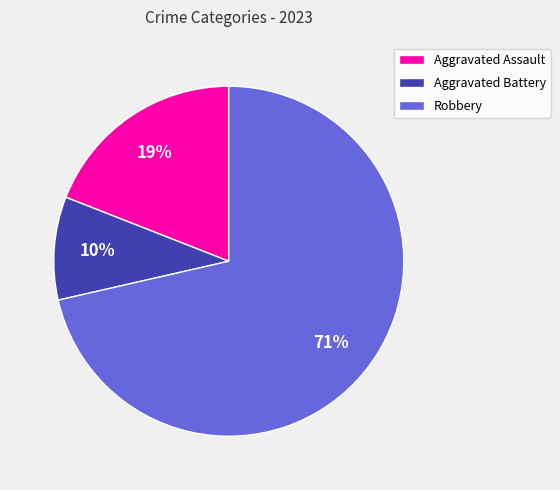

Does Robbery account for over 50% of the chart?

Yes